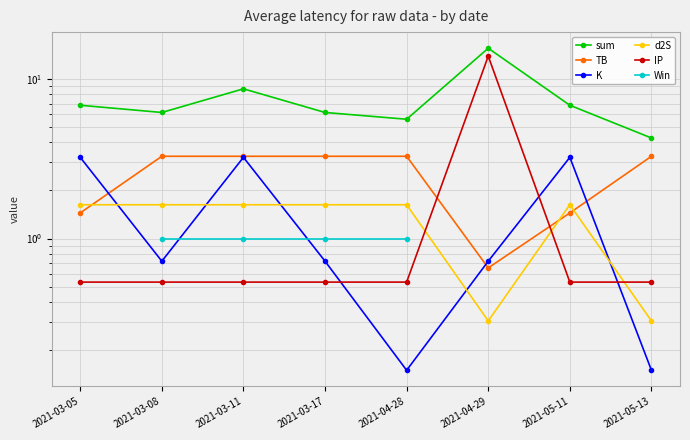

In IP, how many points are higher than both neighbors (excluding endpoints)?

1